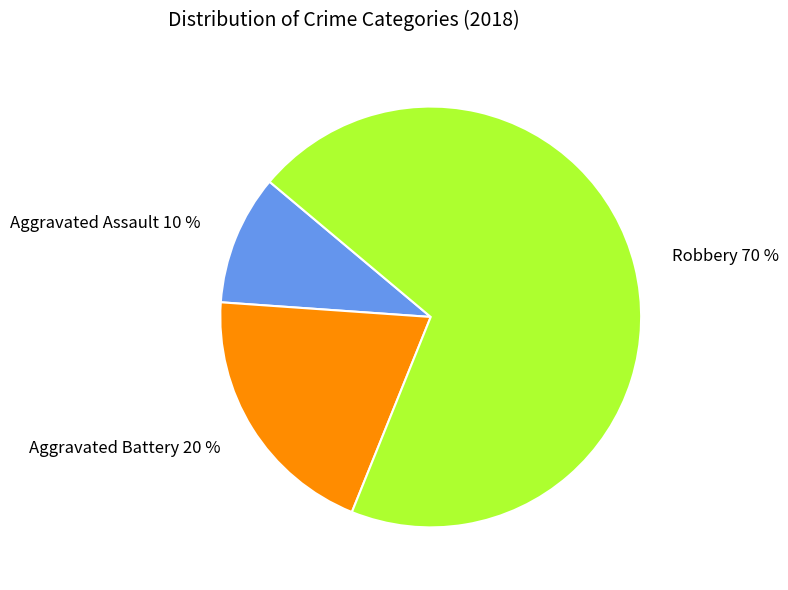

How many slices are in this pie chart?

3